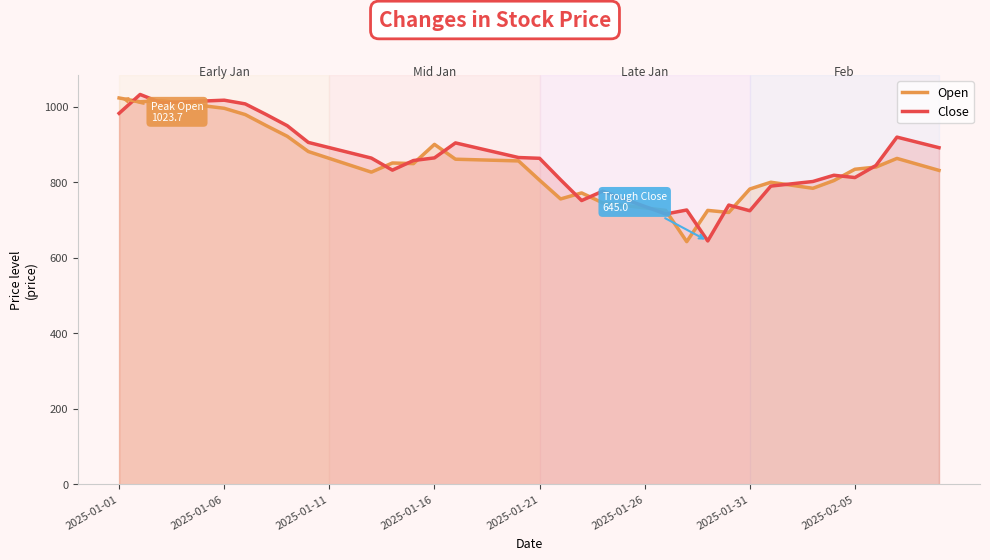

Does the chart display data point markers on the line(s)?

No